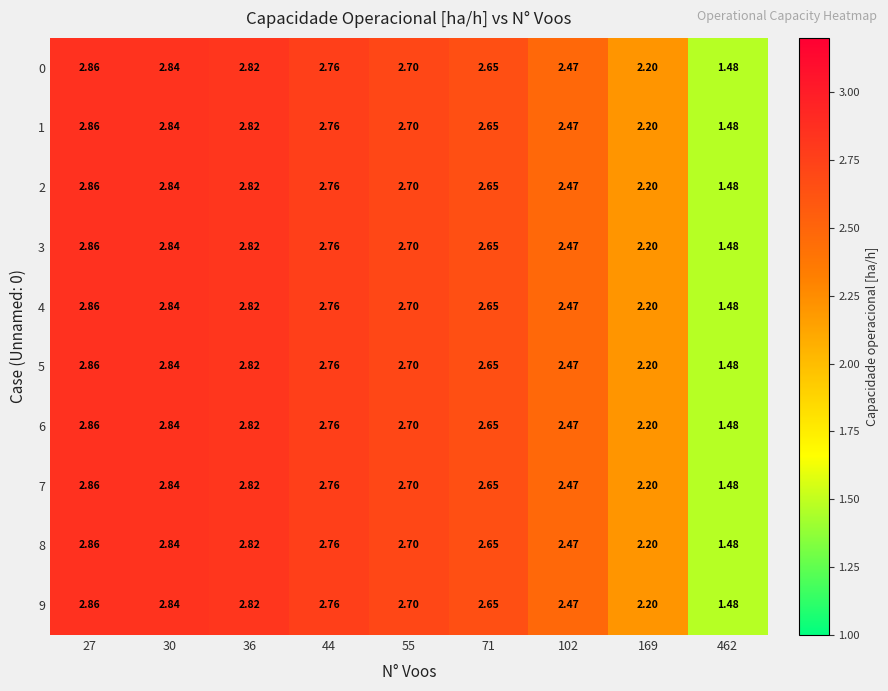

How many categories are shown in the chart?

9